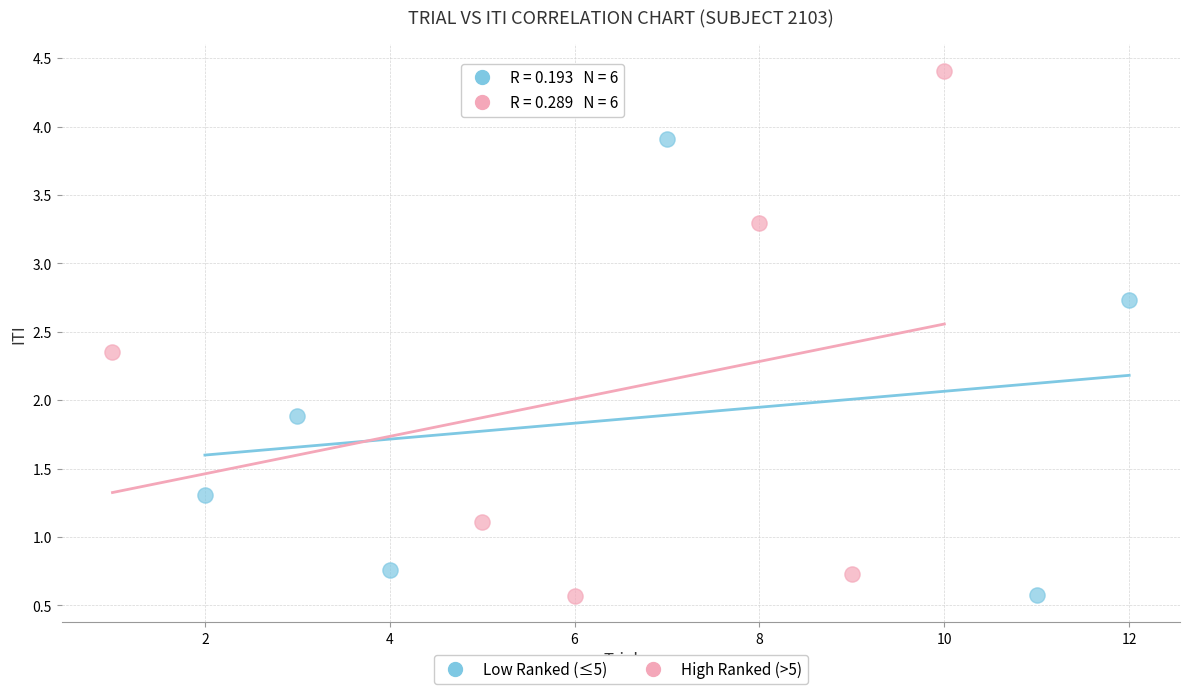

Which series contains the highest Y value?

High Ranked (>5)